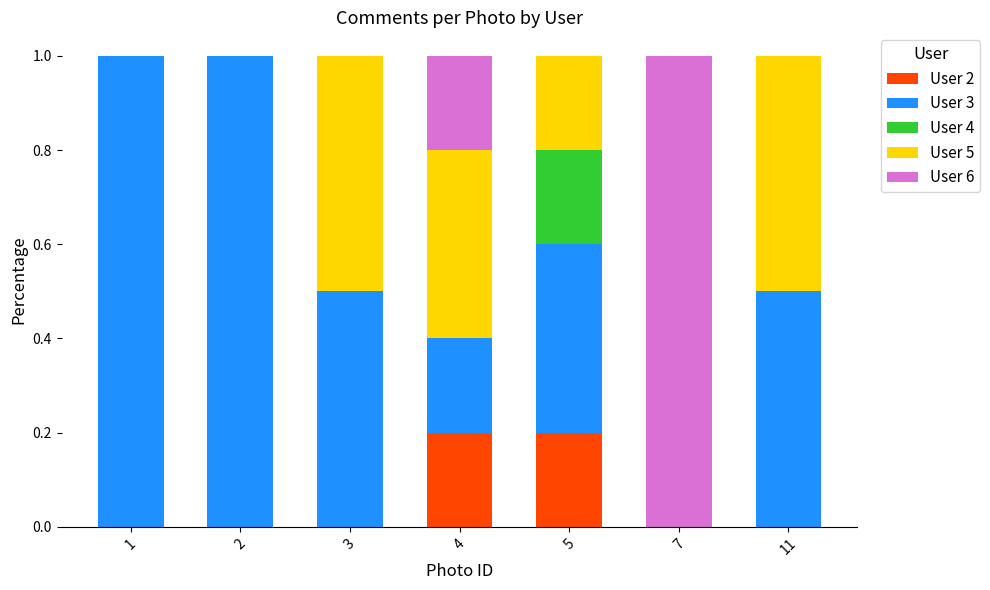

Are the bars grouped side by side (vs. stacked)?

No